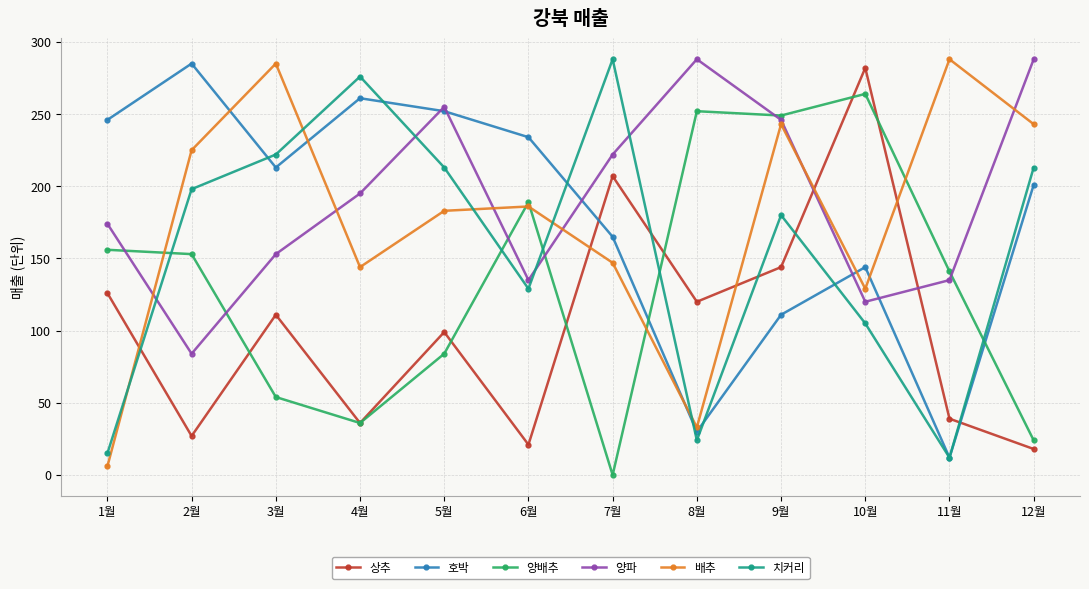

How many series are shown in this chart?

6